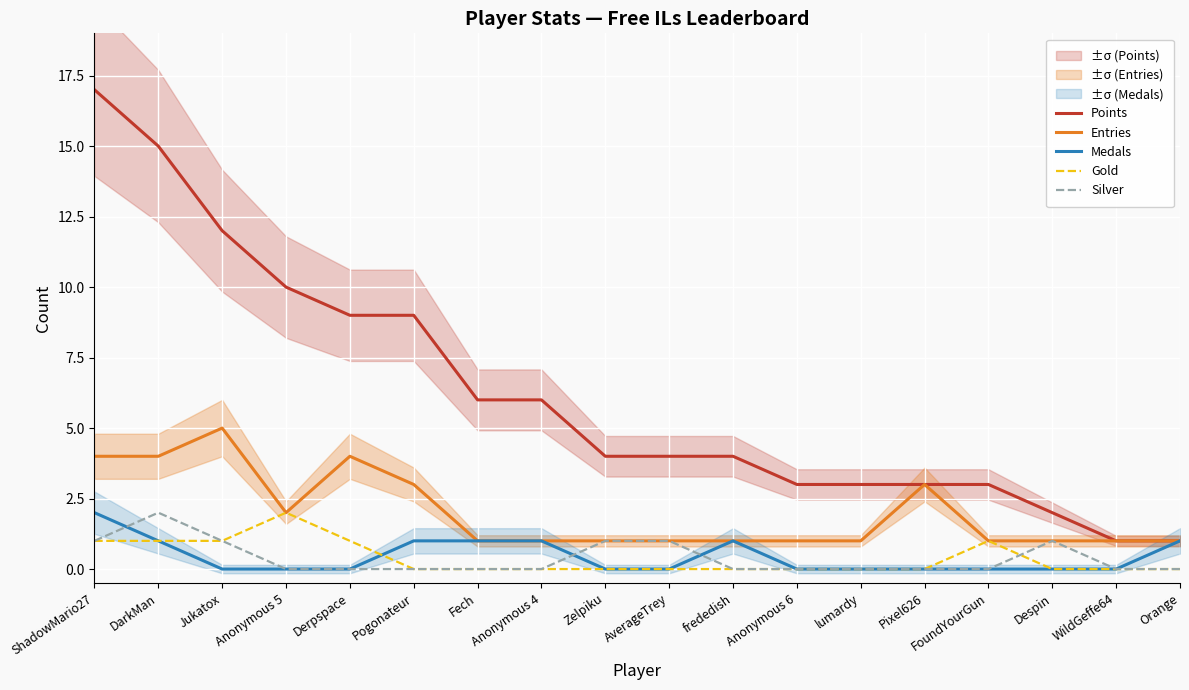

Which series has the largest total across all categories?

Points